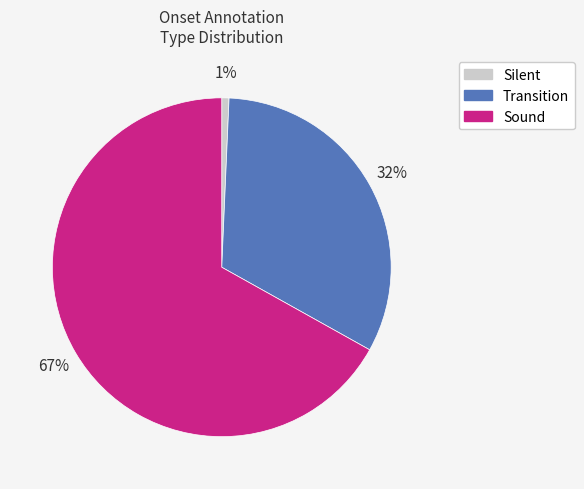

To the nearest percent, what is the difference between the largest and smallest slice percentages?

66%